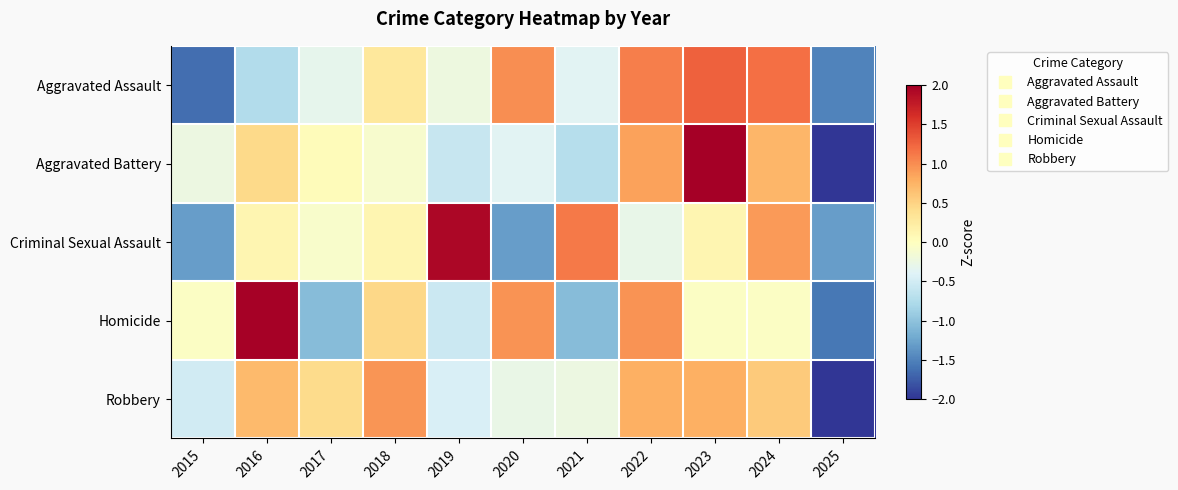

Reading left to right, extract all data points from this chart.

Aggravated Assault: 2015=-1.6	2016=-0.7	2017=-0.3	2018=0.3	2019=-0.2	2020=1.0	2021=-0.4	2022=1.1	2023=1.3	2024=1.2	2025=-1.5
Aggravated Battery: 2015=-0.2	2016=0.4	2017=0.0	2018=-0.1	2019=-0.6	2020=-0.4	2021=-0.7	2022=0.9	2023=2.0	2024=0.7	2025=-2.1
Criminal Sexual Assault: 2015=-1.3	2016=0.1	2017=-0.1	2018=0.1	2019=1.9	2020=-1.3	2021=1.1	2022=-0.3	2023=0.1	2024=0.9	2025=-1.3
Homicide: 2015=-0.0	2016=2.0	2017=-1.1	2018=0.5	2019=-0.6	2020=1.0	2021=-1.1	2022=1.0	2023=-0.0	2024=-0.0	2025=-1.6
Robbery: 2015=-0.5	2016=0.7	2017=0.4	2018=0.9	2019=-0.4	2020=-0.3	2021=-0.2	2022=0.8	2023=0.8	2024=0.6	2025=-2.7